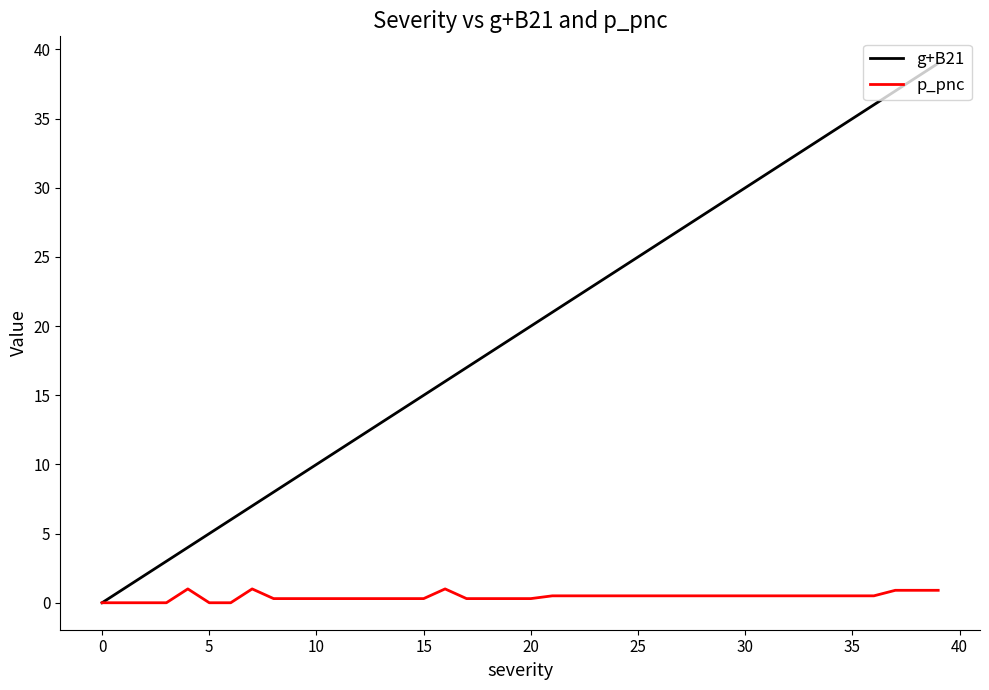

What are all the series names shown in the legend?

g+B21, p_pnc